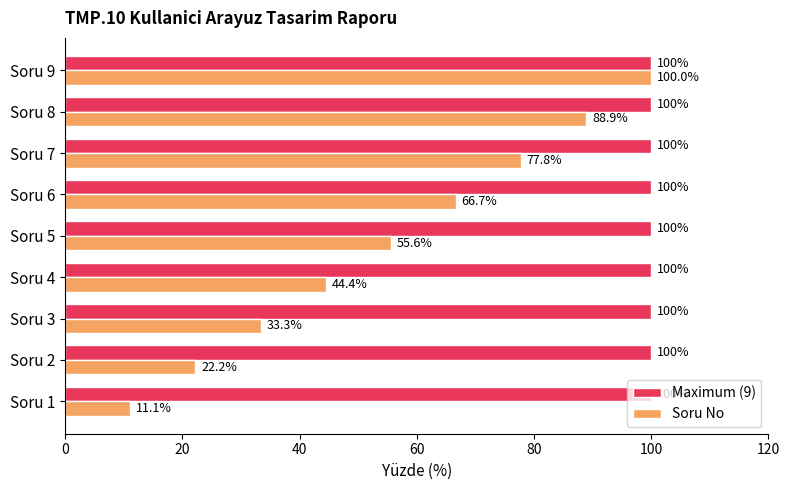

The Maximum (9) series shows 54.1 at Soru 2. True or false?

False